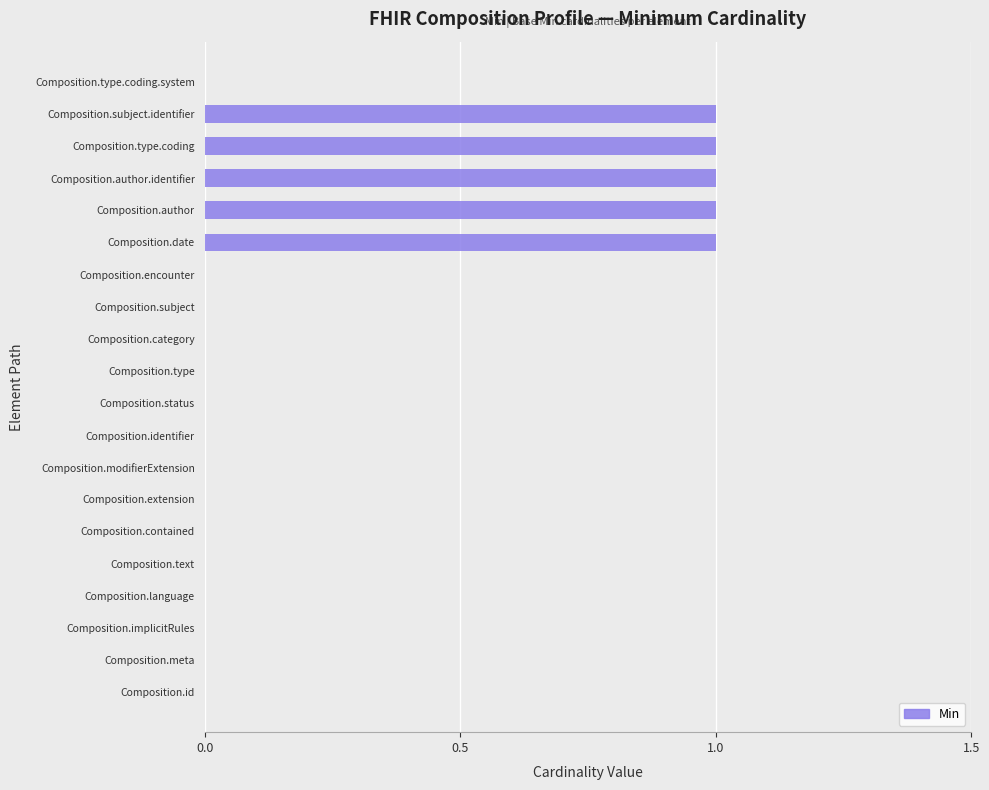

What is the sum of all values?

5